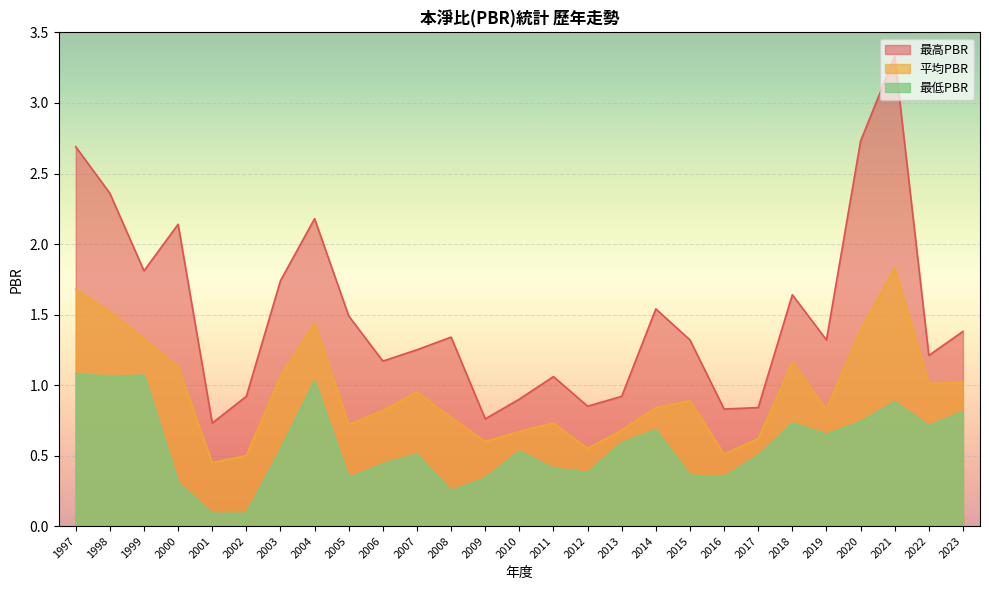

What is the difference between the second highest and second lowest values in the 最低PBR series?

1.0